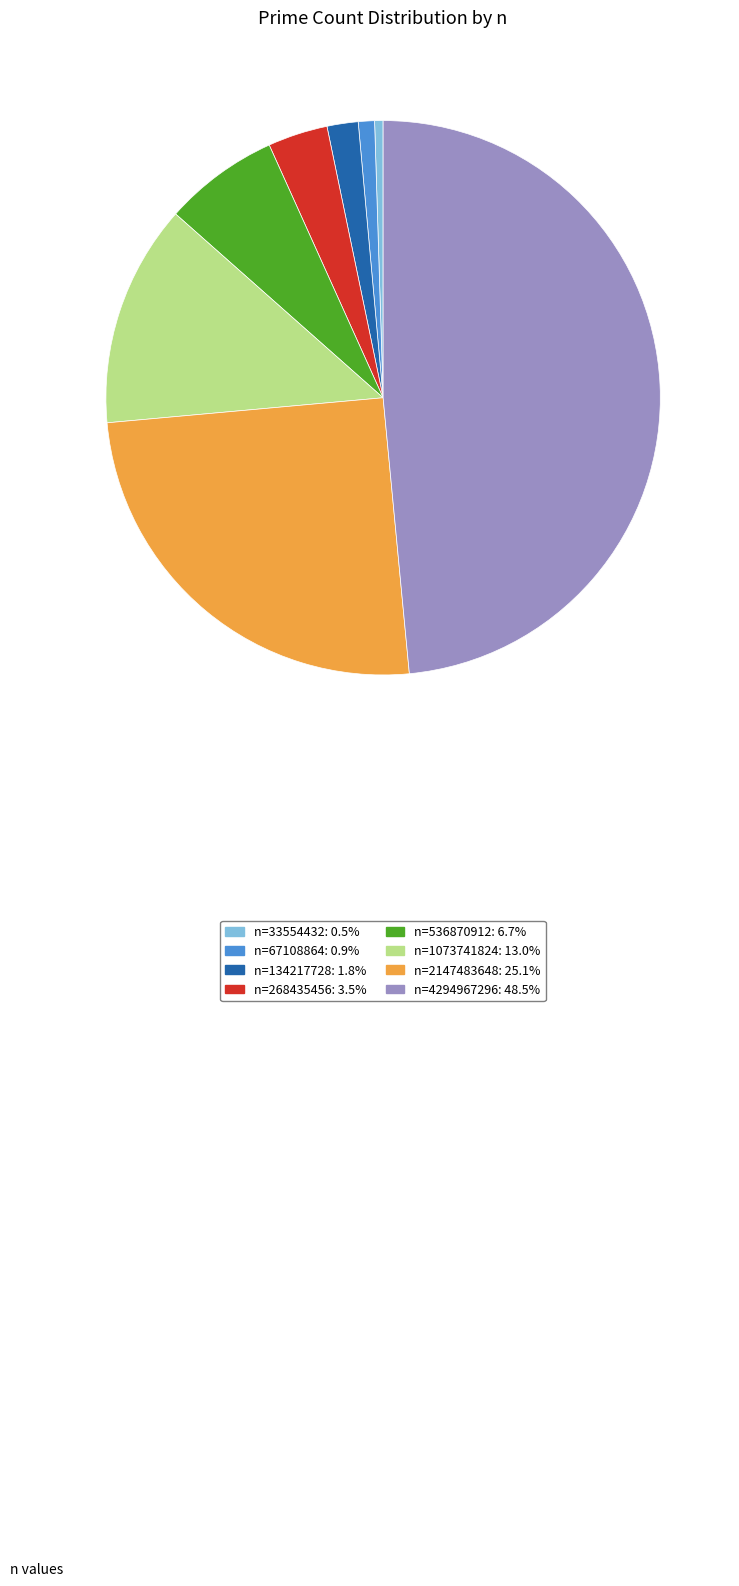

Is there any slice that represents more than half of the pie?

No